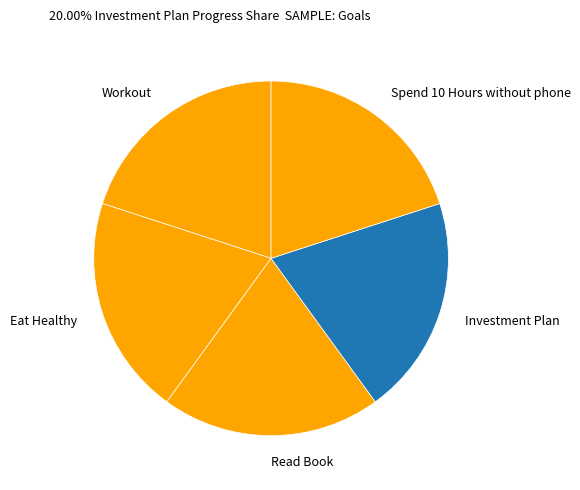

Which has a higher value, Workout or Investment Plan?

Workout